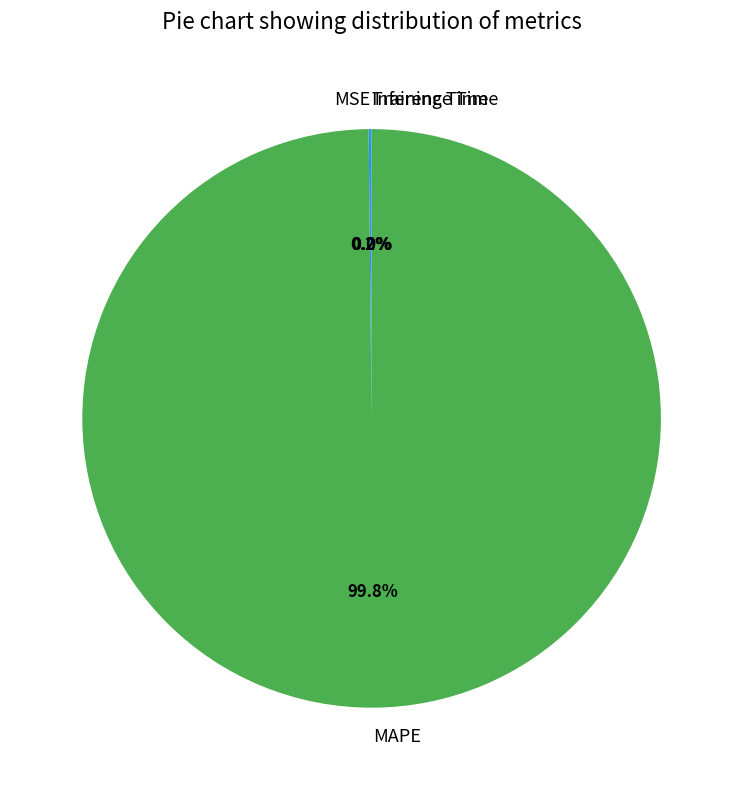

What is the largest slice in the pie chart?

MAPE